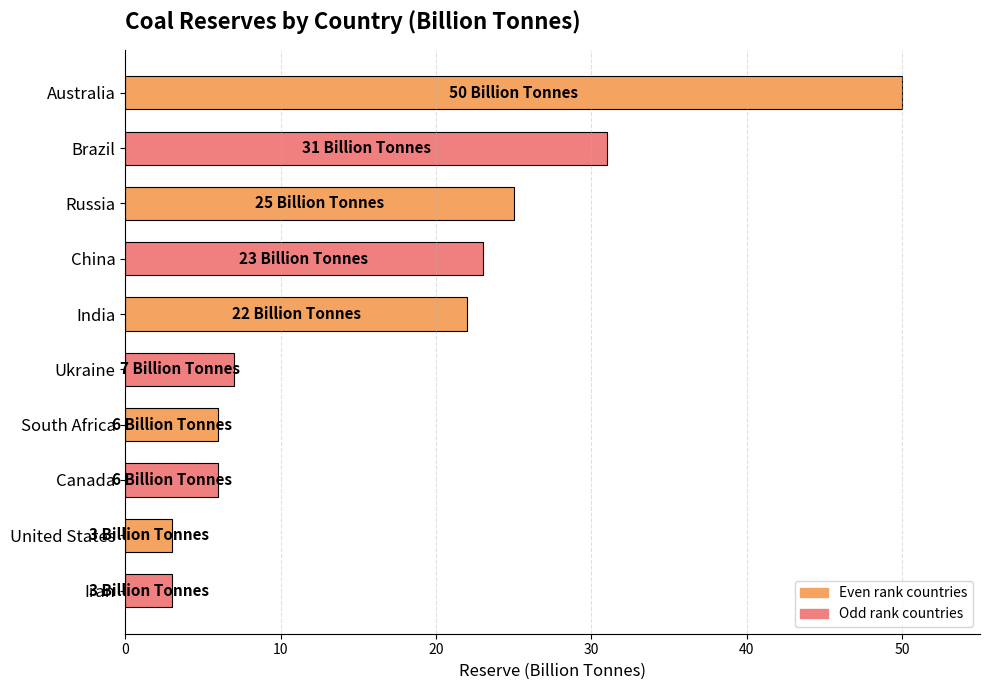

What is the sum of all values?

176